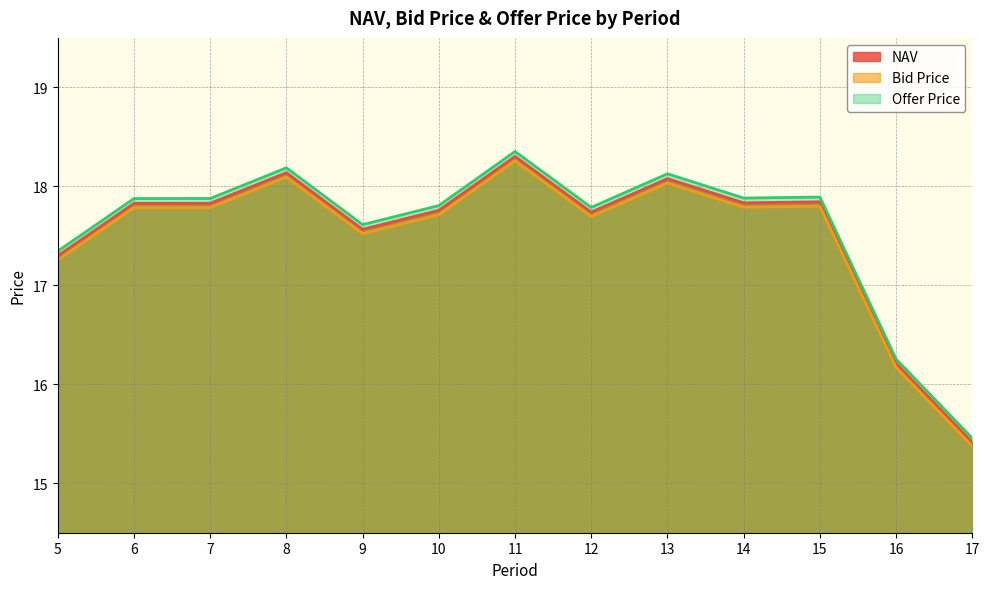

What is the lowest value of the NAV series?

15.4